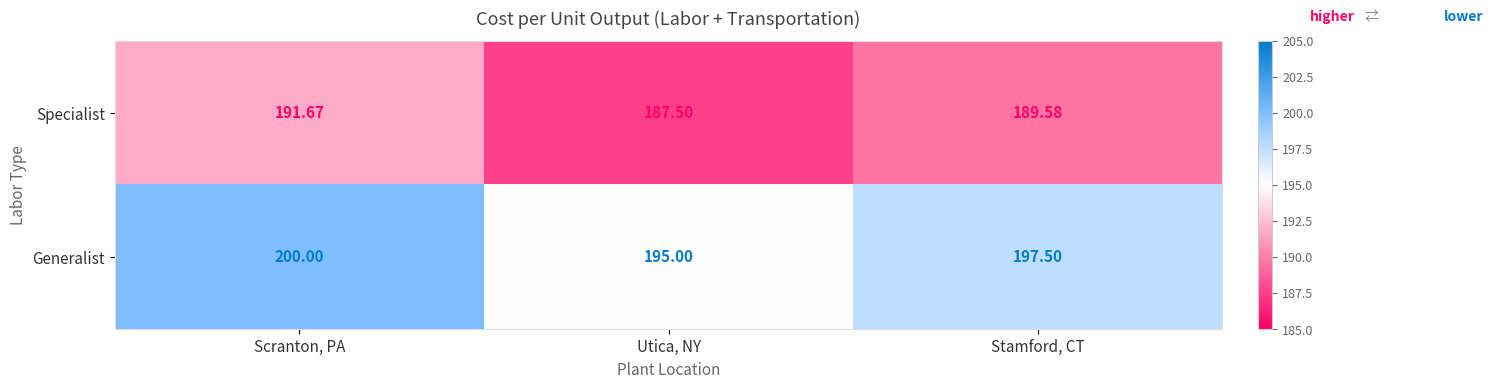

Which category has the lowest value across all series?

Utica, NY